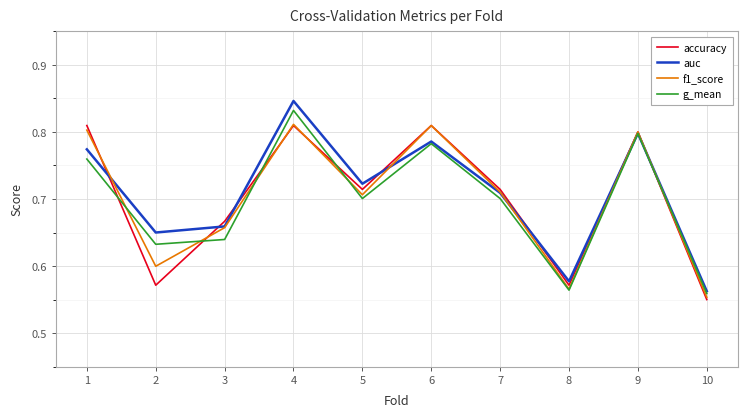

Which series changed the most between 5 and 8?

auc